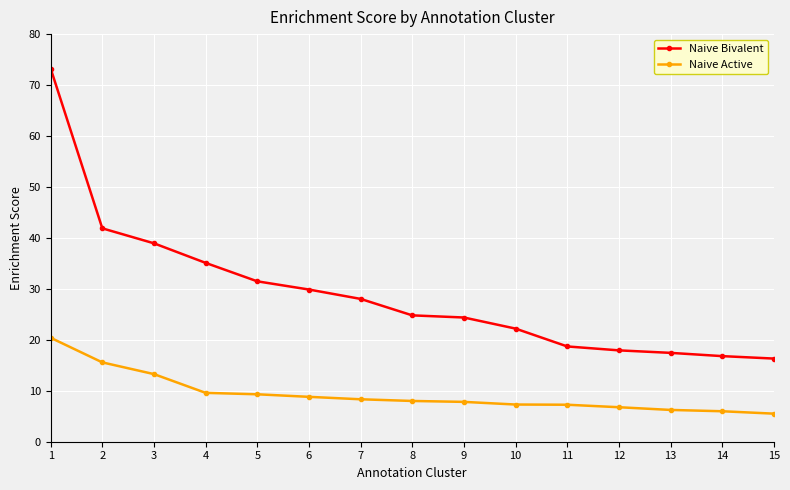

At which category is the sum across all series the highest?

1